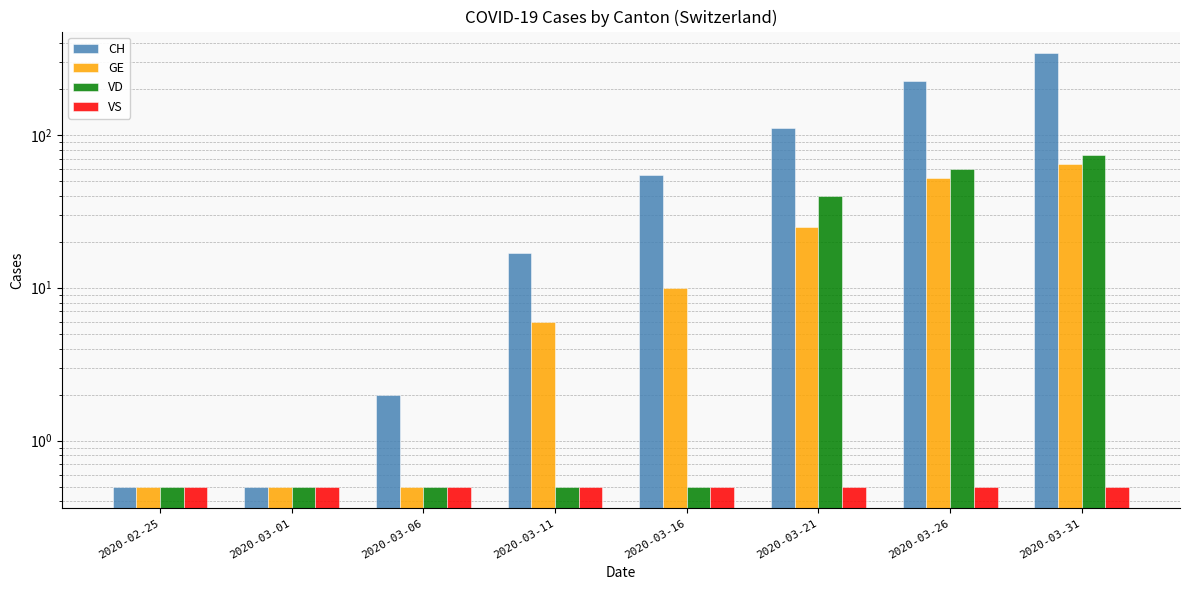

The VD series shows 0.5 at 2020-03-01. True or false?

True